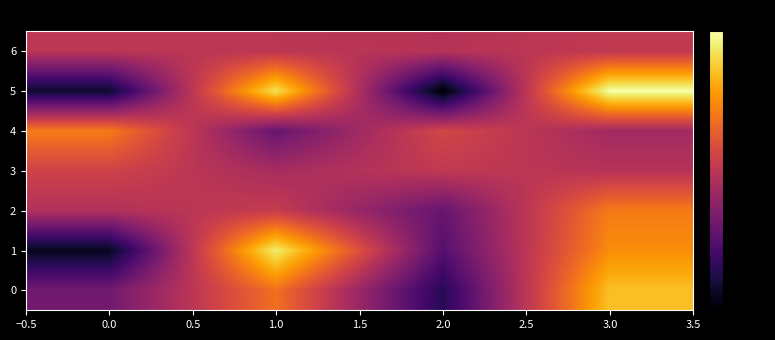

Rank the series by their maximum value, from lowest to highest.

6, 3, 2, 4, 0, 1, 5